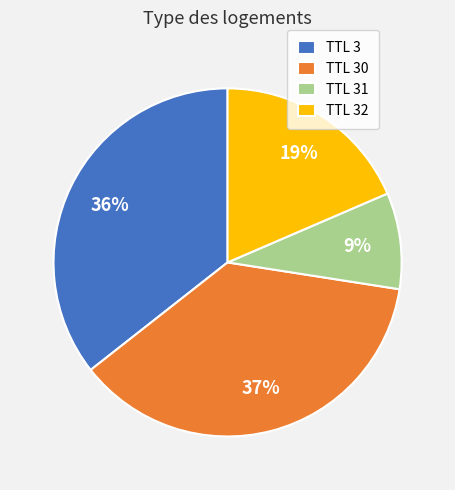

Does TTL 32 represent more than half of the total?

No